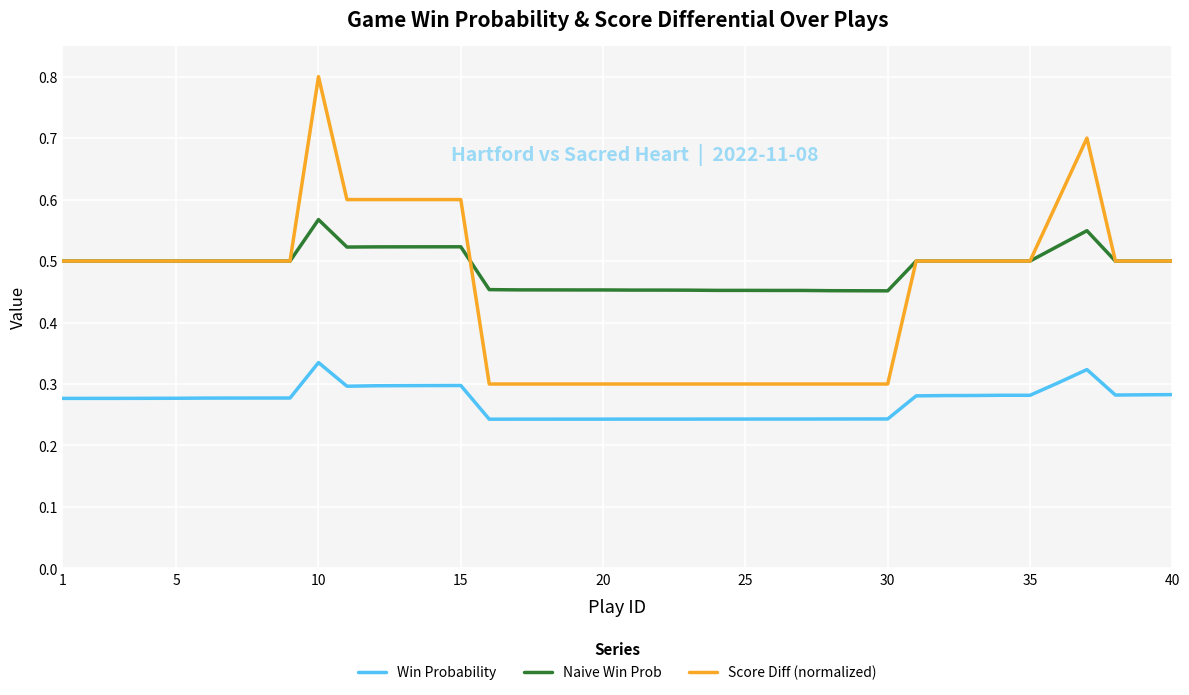

At how many categories does at least one series exceed 0?

40